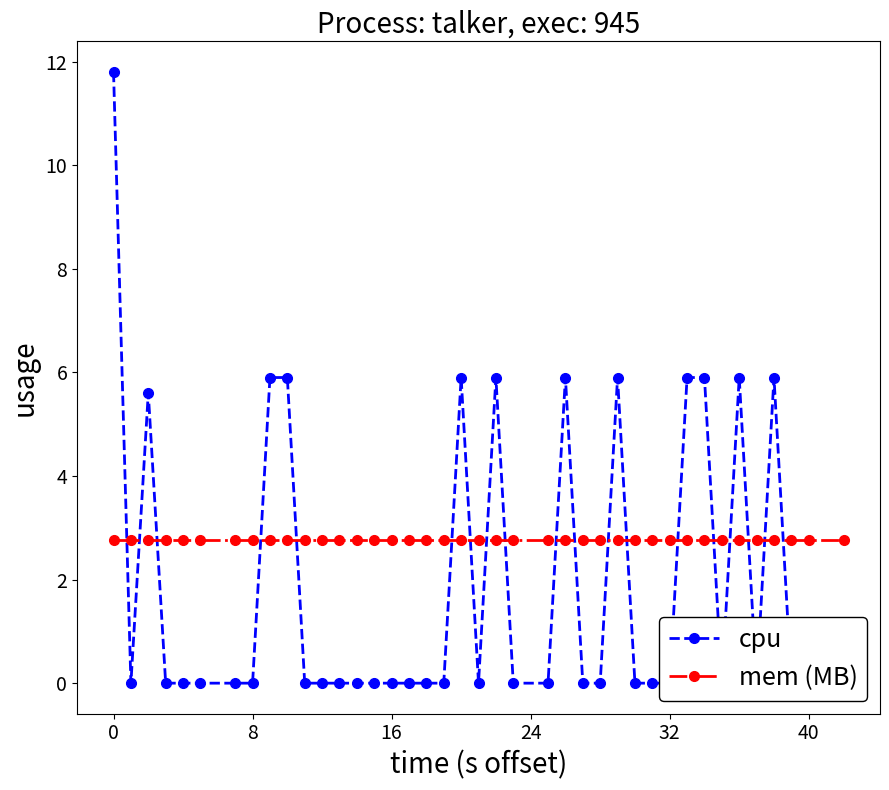

Which series has the widest spread of values?

cpu